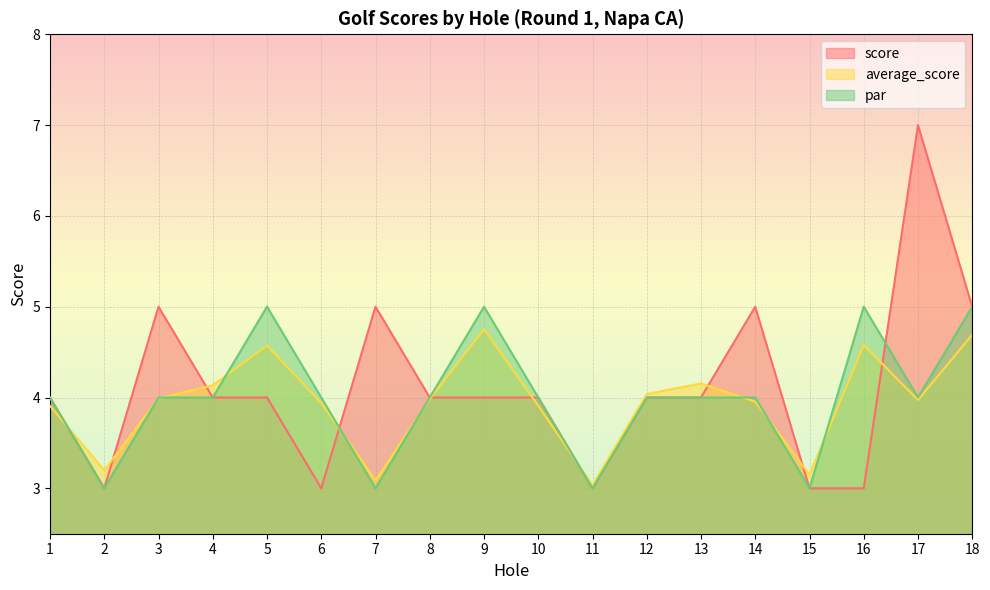

The value of score at 10 is 7.1. True or false?

False